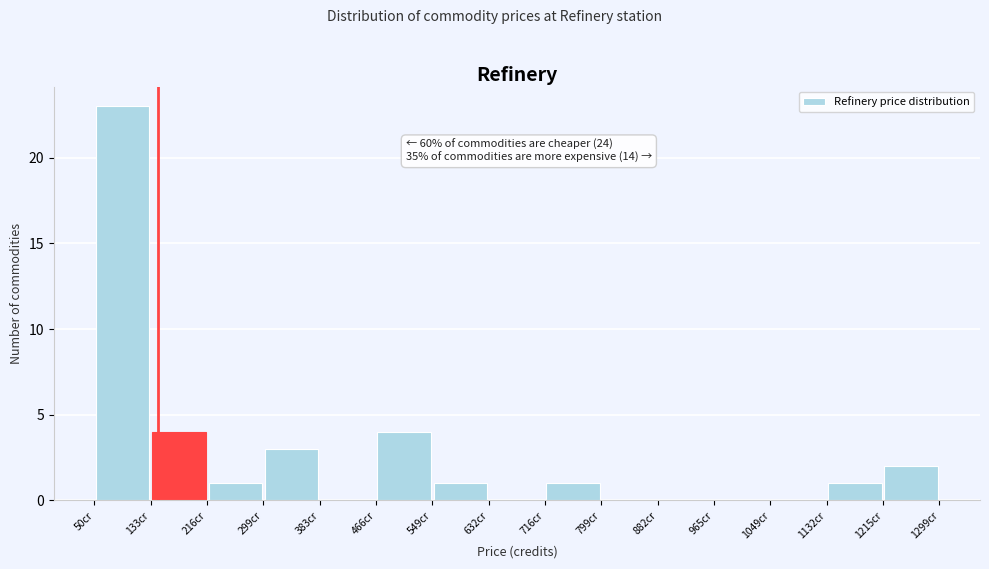

Which range on the x-axis has the tallest bar?

50 to 130